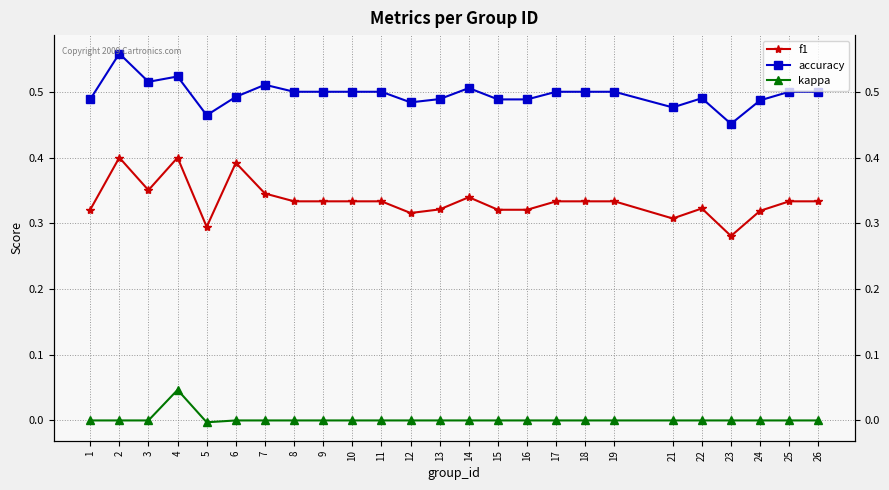

Which series has the largest range (max minus min)?

f1